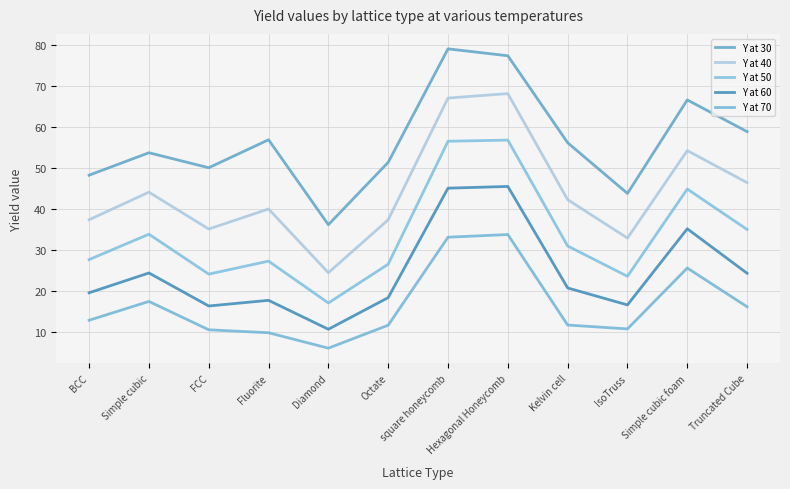

The Y at 70 series shows 33.2 at square honeycomb. True or false?

True